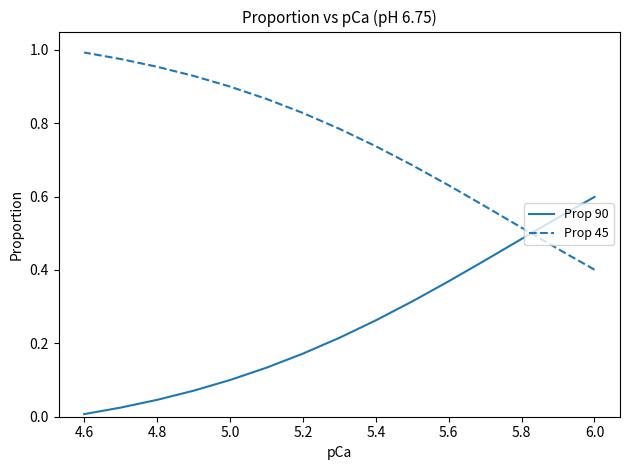

List the series in order of their peak value, lowest first.

Prop 90, Prop 45